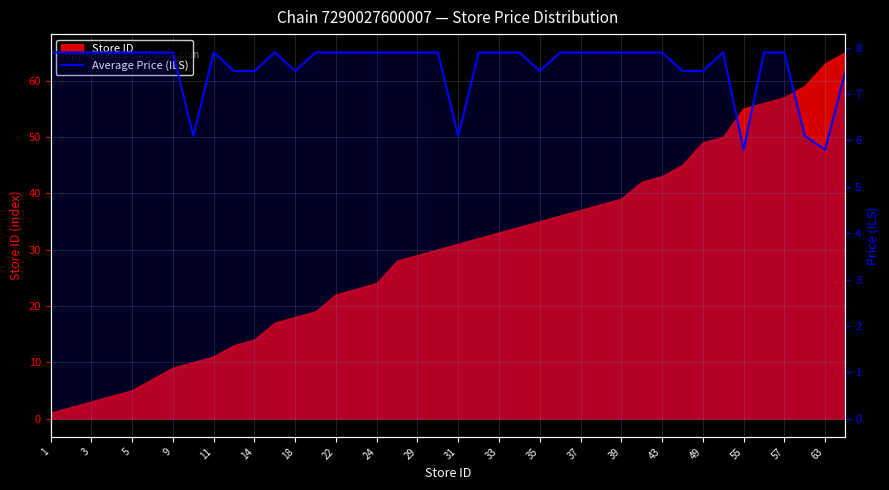

Reading left to right, what are all the values shown in this chart?

7.9	7.9	7.9	7.9	7.9	7.9	7.9	6.1	7.9	7.5	7.5	7.9	7.5	7.9	7.9	7.9	7.9	7.9	7.9	7.9	6.1	7.9	7.9	7.9	7.5	7.9	7.9	7.9	7.9	7.9	7.9	7.5	7.5	7.9	5.8	7.9	7.9	6.1	5.8	7.5